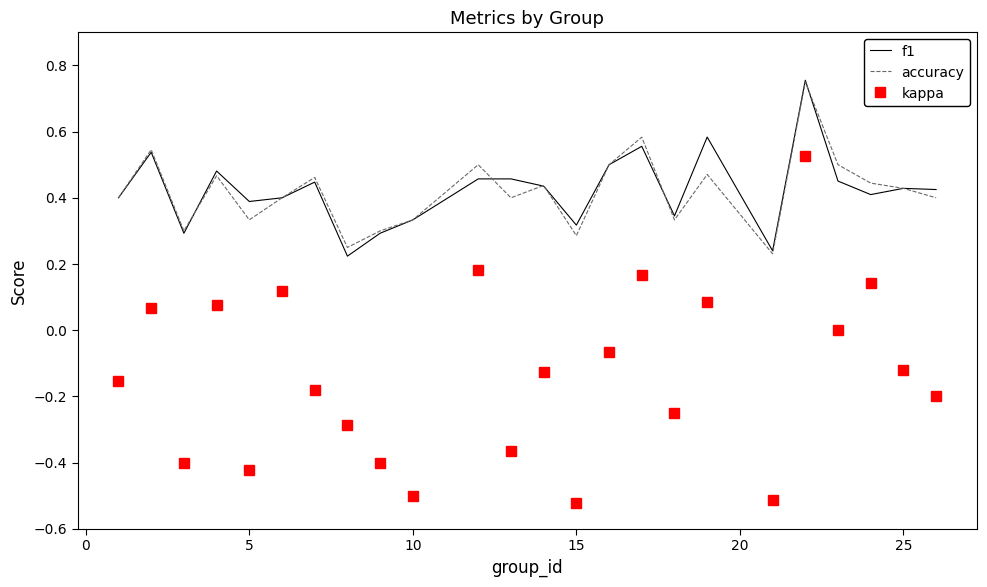

Which series has the widest spread of values?

kappa